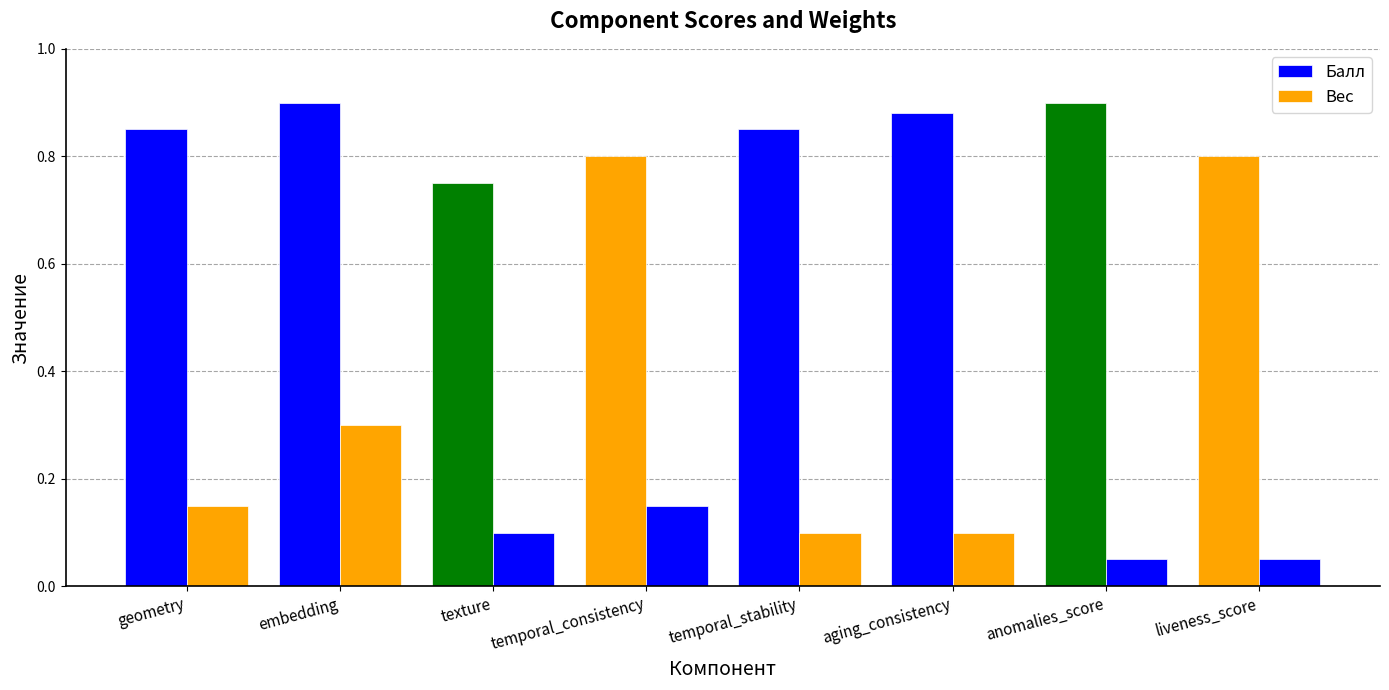

Reading left to right, what are all the values shown in this chart?

Балл: geometry=0.8	embedding=0.9	texture=0.8	temporal_consistency=0.8	temporal_stability=0.8	aging_consistency=0.9	anomalies_score=0.9	liveness_score=0.8
Вес: geometry=0.1	embedding=0.3	texture=0.1	temporal_consistency=0.1	temporal_stability=0.1	aging_consistency=0.1	anomalies_score=0.1	liveness_score=0.1